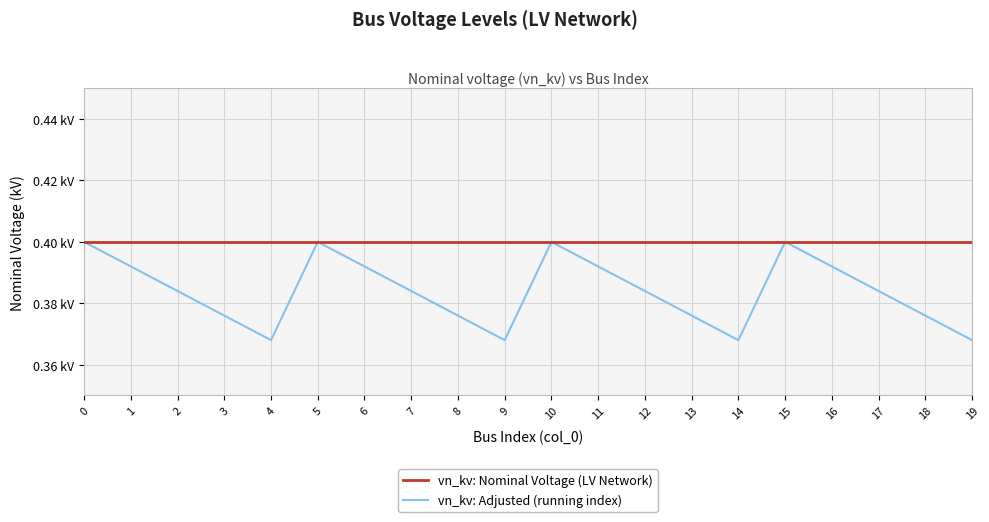

What is the value of the vn_kv: Nominal Voltage (LV Network) point at the 3rd from the left?

0.4